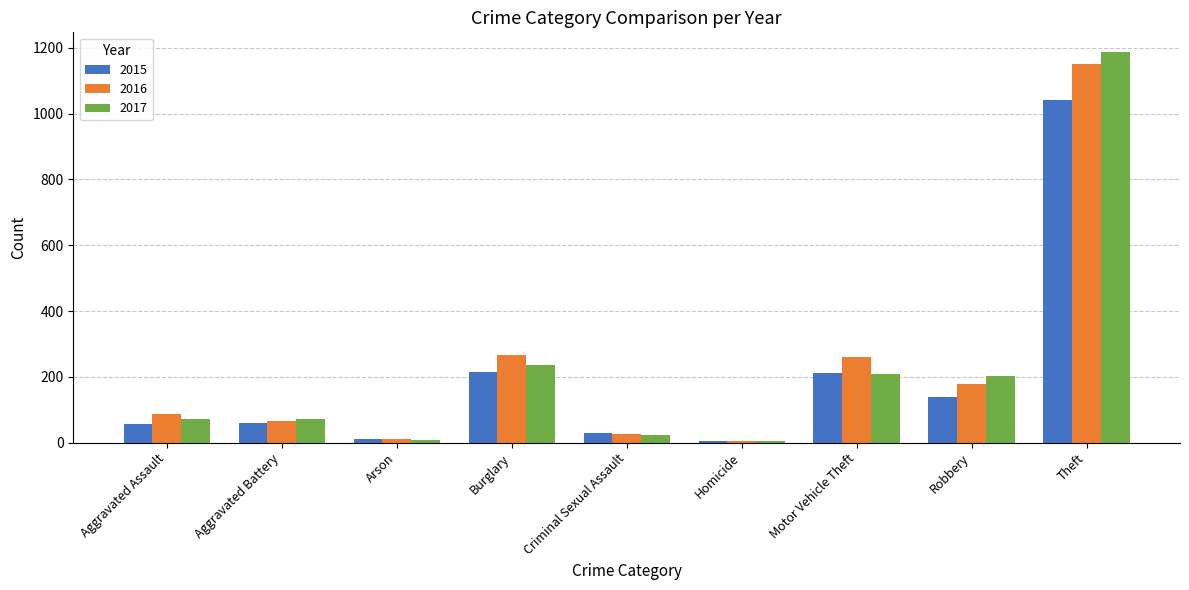

What are all the series names shown in the legend?

2015, 2016, 2017